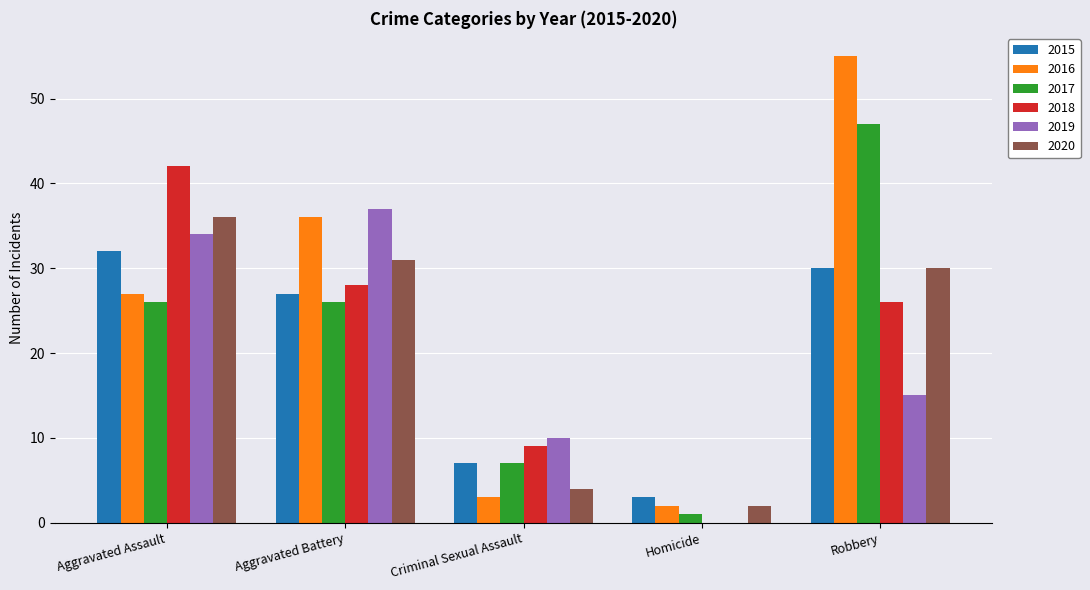

Reading left to right, extract all data points from this chart.

2015: Aggravated Assault=32	Aggravated Battery=27	Criminal Sexual Assault=7	Homicide=3	Robbery=30
2016: Aggravated Assault=27	Aggravated Battery=36	Criminal Sexual Assault=3	Homicide=2	Robbery=55
2017: Aggravated Assault=26	Aggravated Battery=26	Criminal Sexual Assault=7	Homicide=1	Robbery=47
2018: Aggravated Assault=42	Aggravated Battery=28	Criminal Sexual Assault=9	Homicide=0	Robbery=26
2019: Aggravated Assault=34	Aggravated Battery=37	Criminal Sexual Assault=10	Homicide=0	Robbery=15
2020: Aggravated Assault=36	Aggravated Battery=31	Criminal Sexual Assault=4	Homicide=2	Robbery=30